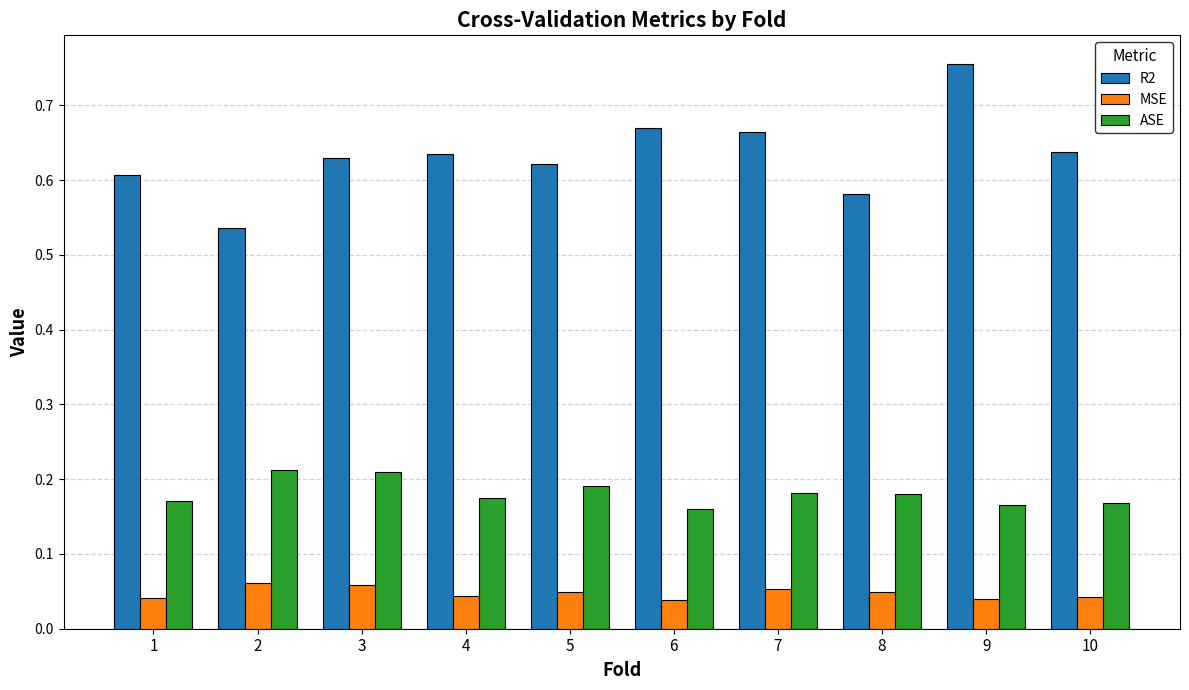

What is the sum of all R2 values?

6.3